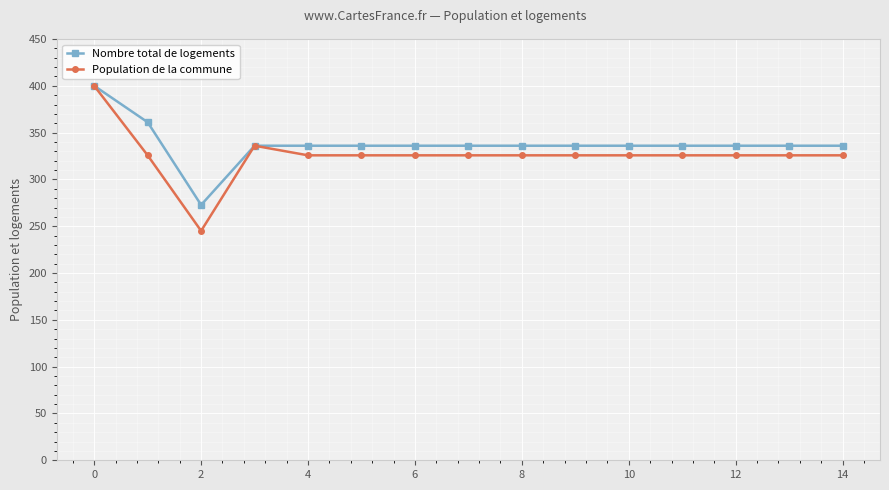

What is the minimum value shown in the chart?

245.0